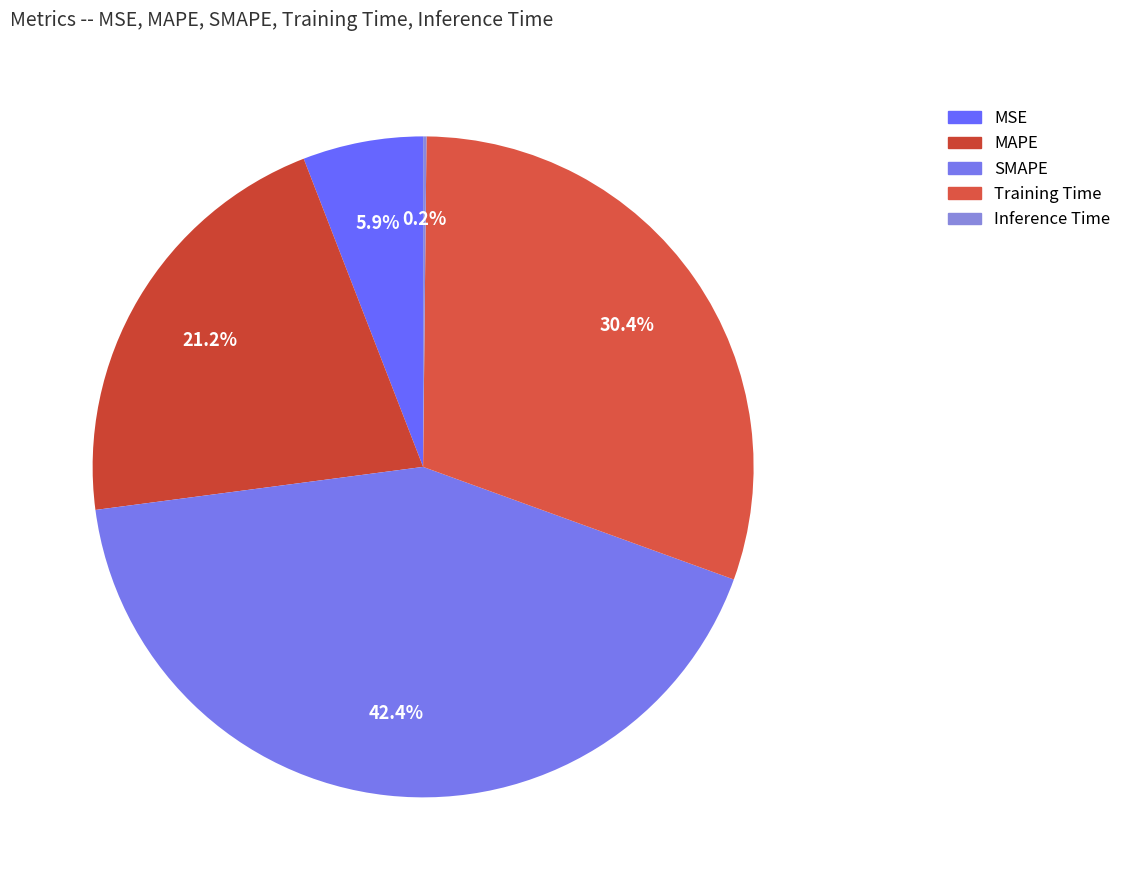

Which slice is the largest?

SMAPE